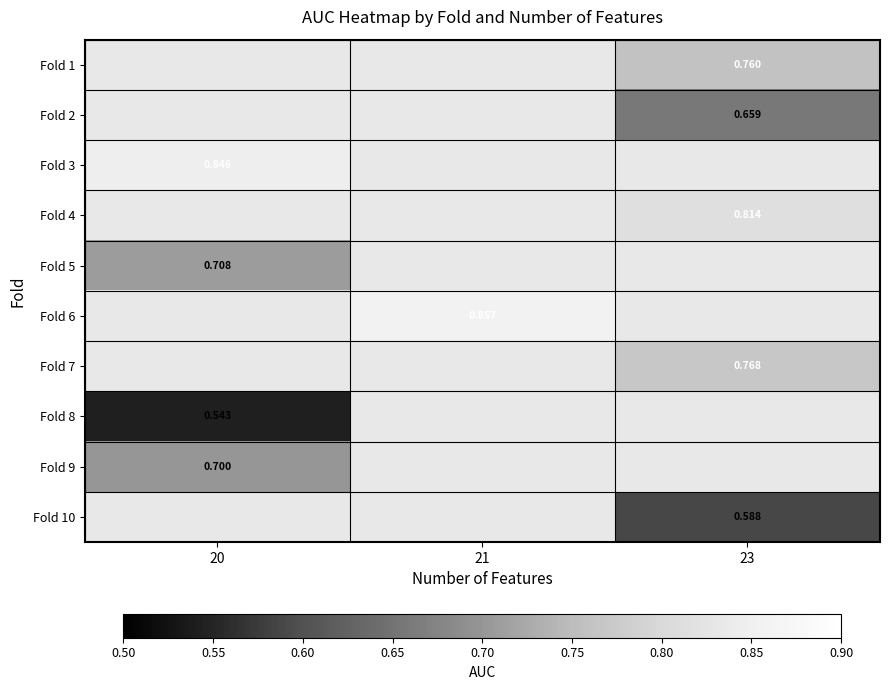

How many positive values does the Fold 10 series have?

1